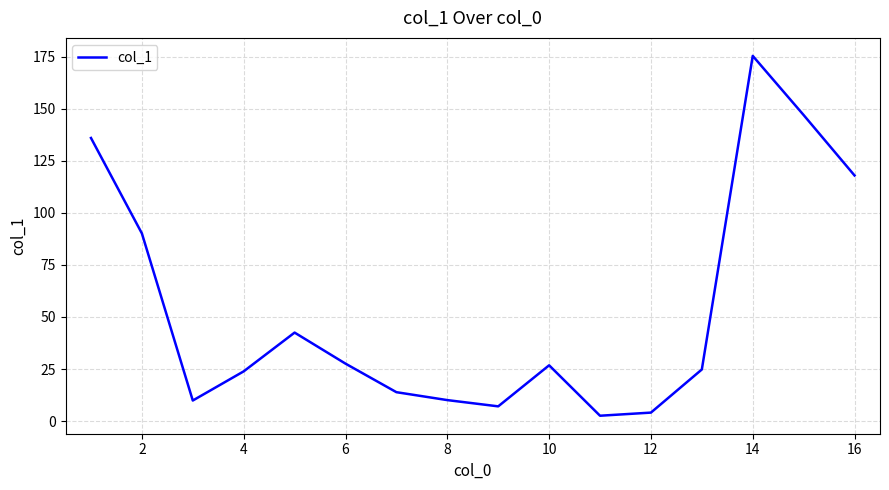

What is the maximum value shown in the chart?

175.3